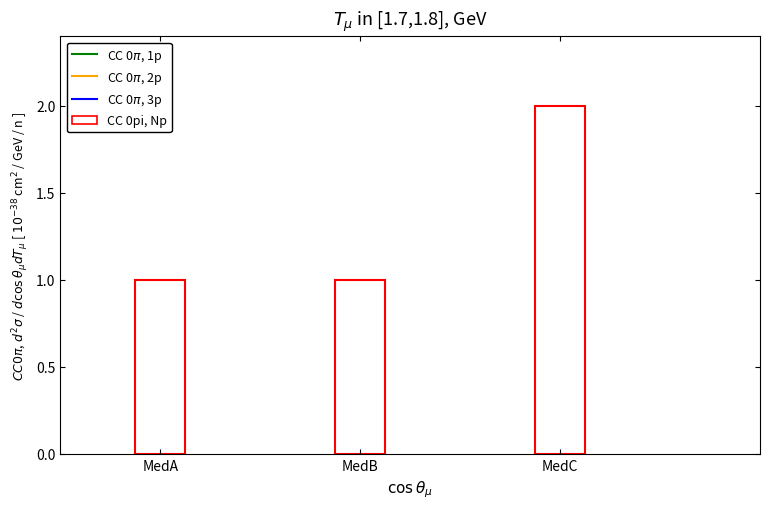

Is it true that the value at MedC is 2?

True